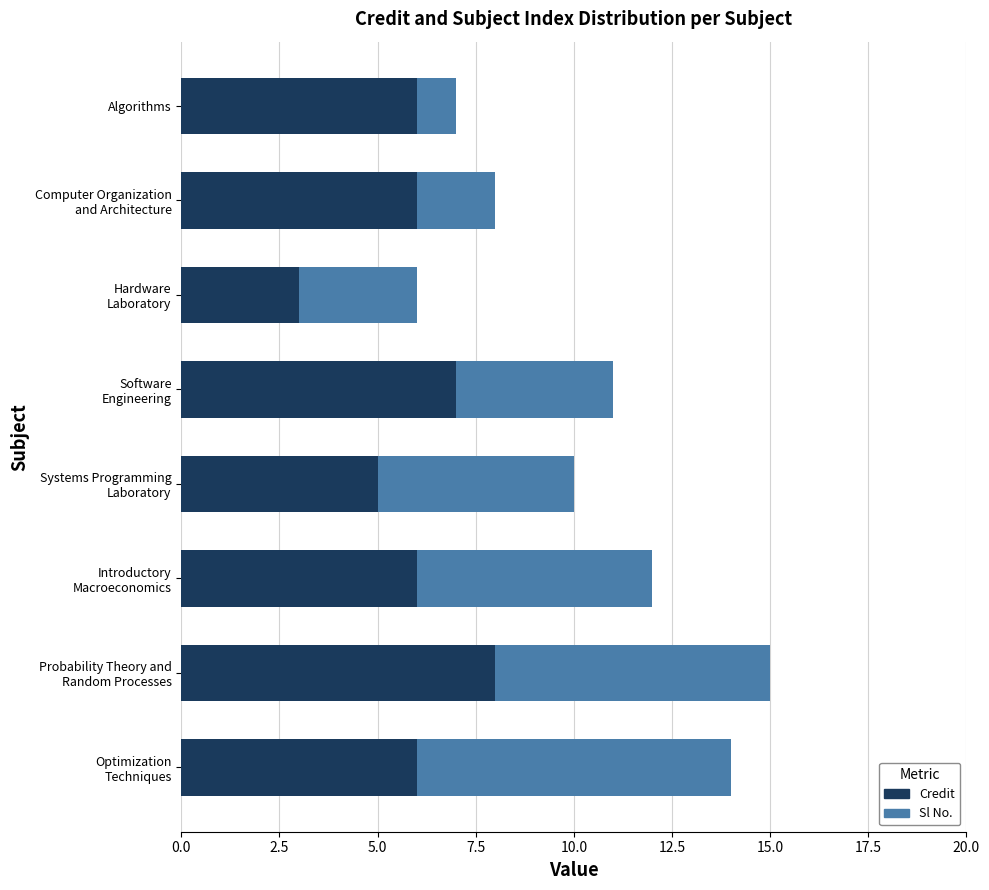

True or false: Credit has a value of 8 at Algorithms.

False